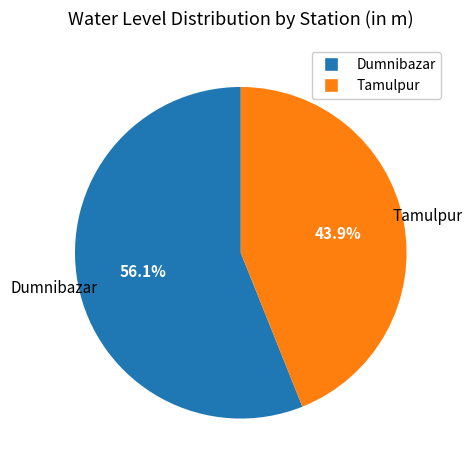

Which category accounts for the majority?

Dumnibazar